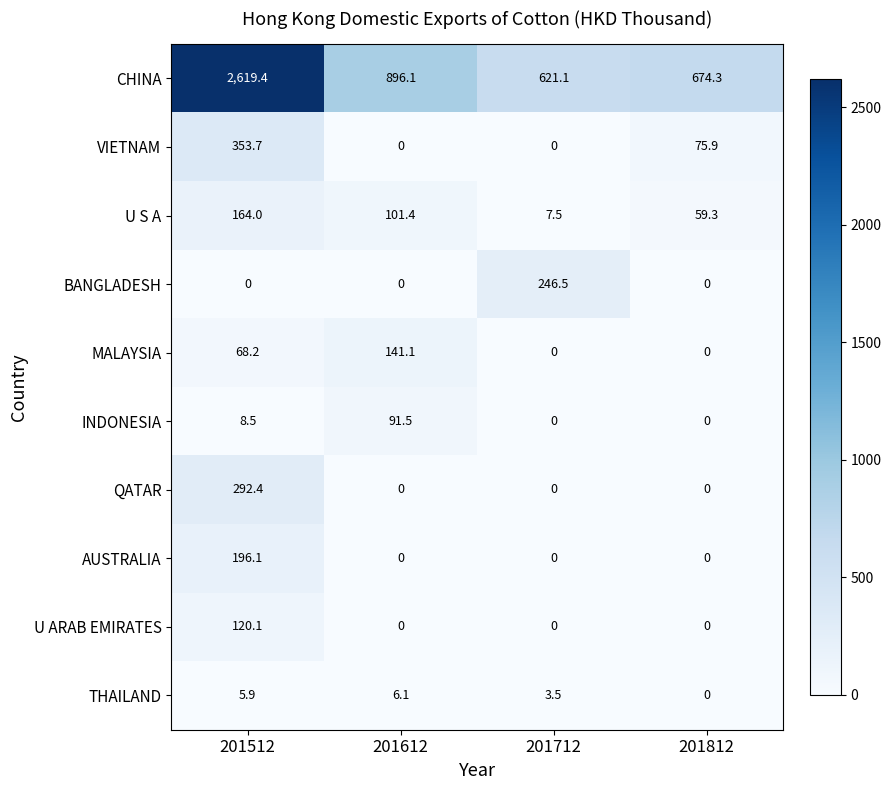

How many values in the THAILAND series exceed 5?

2